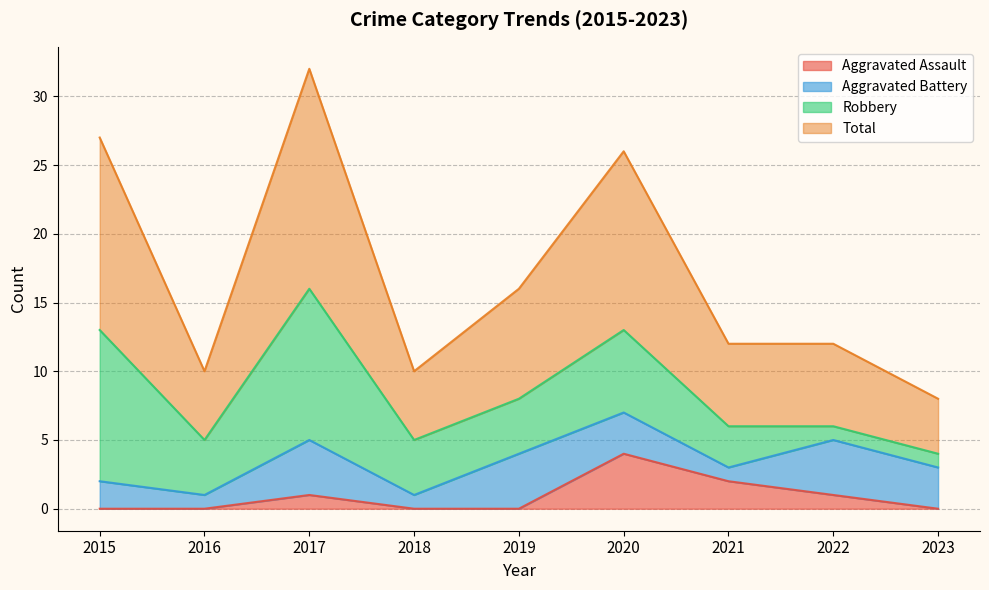

Is it true that Aggravated Assault equals 1 at 2022?

True